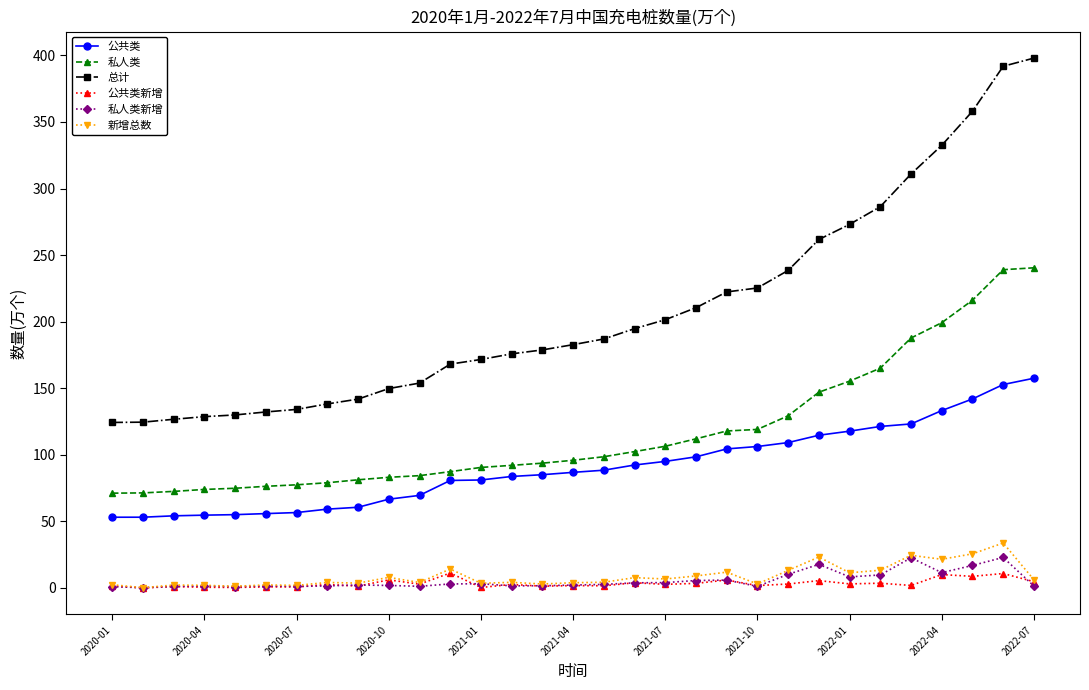

Which series has the largest range (max minus min)?

总计